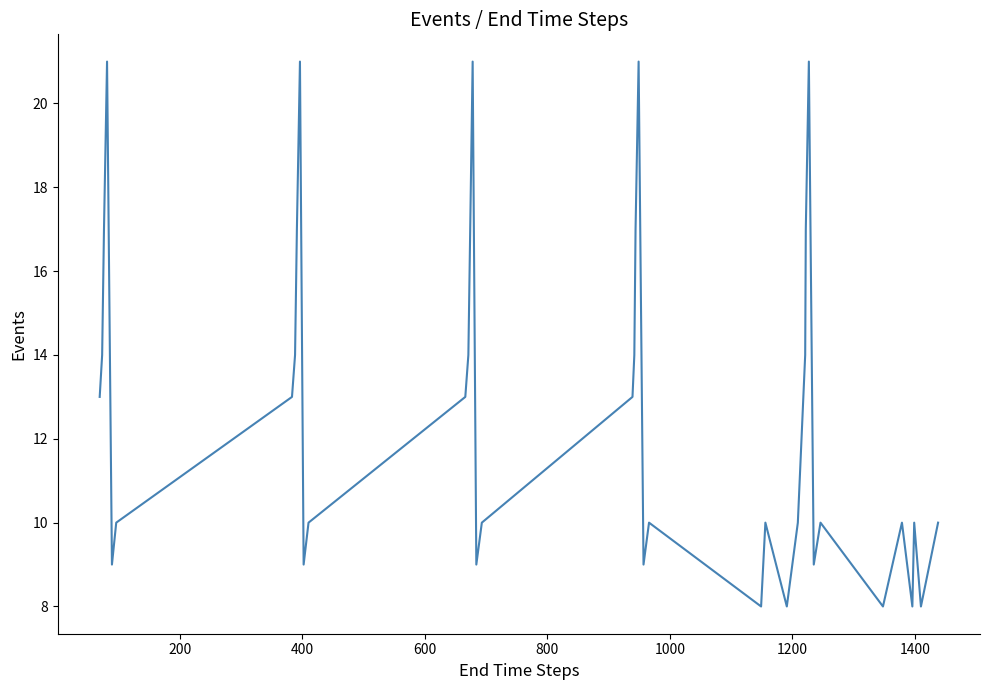

What is the difference between the maximum and minimum values?

13